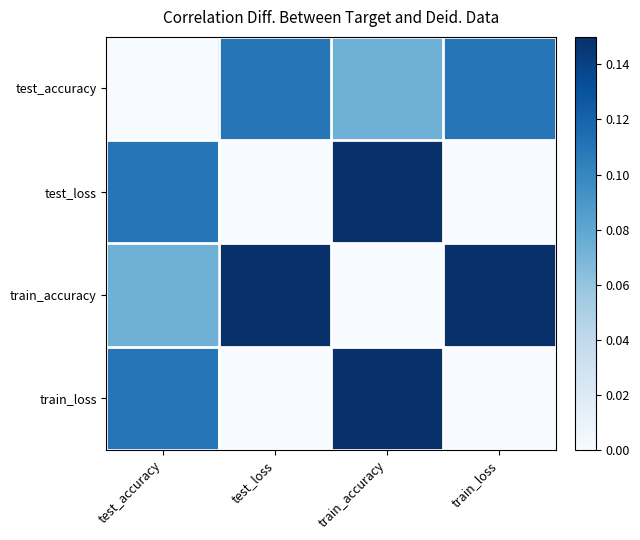

Rank the series at train_accuracy from highest to lowest value.

test_loss, train_loss, test_accuracy, train_accuracy